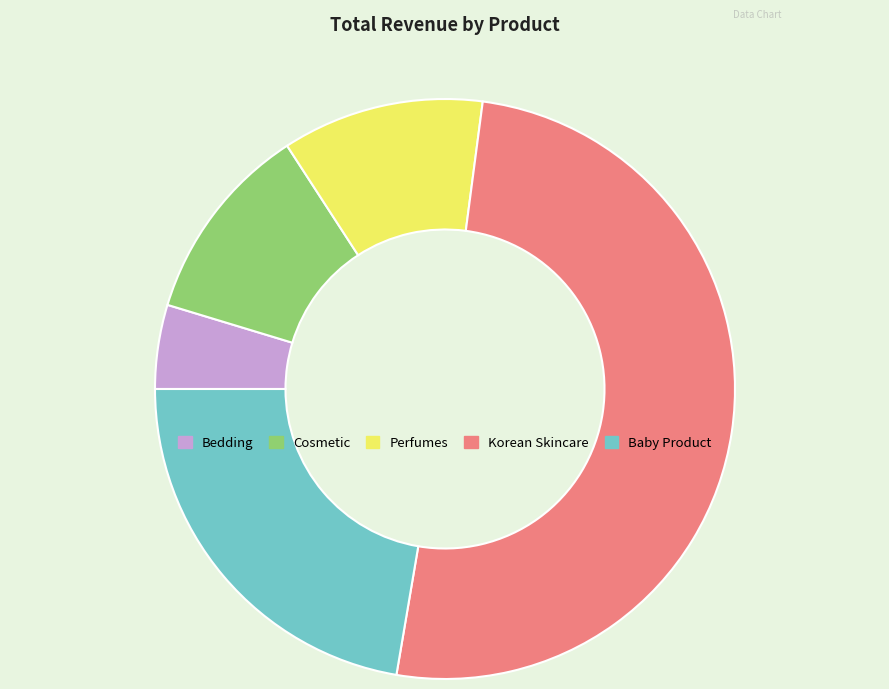

How many segments does this pie chart have?

5